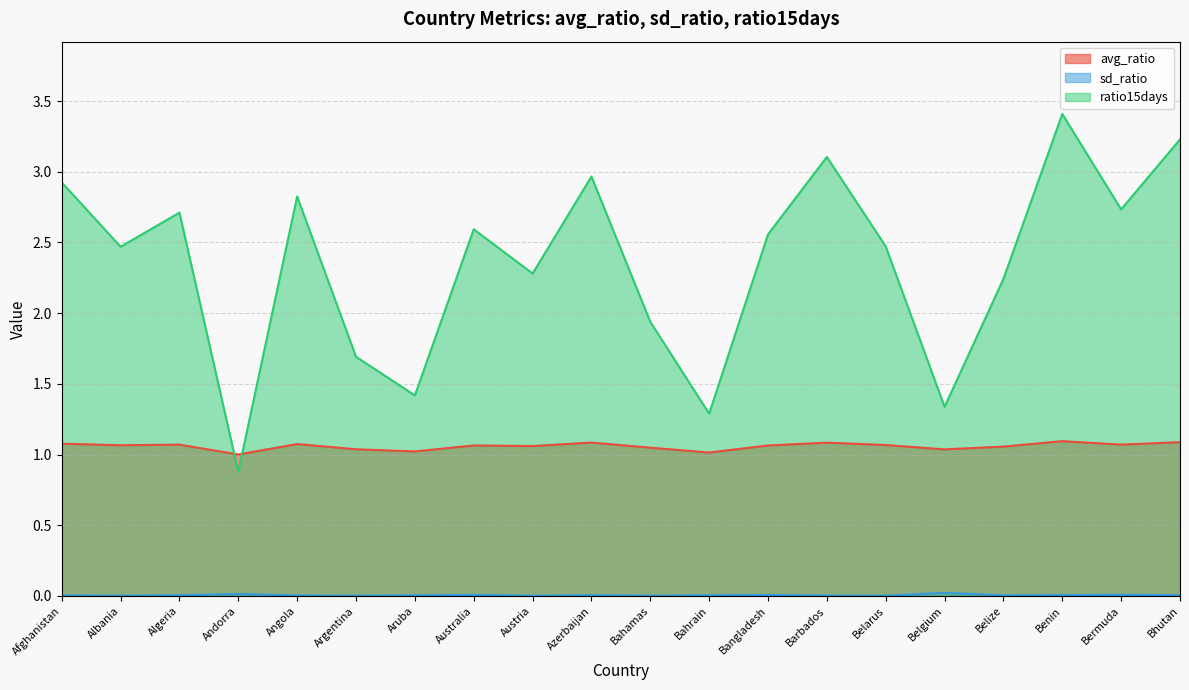

What is the total value across all series at Azerbaijan?

4.1